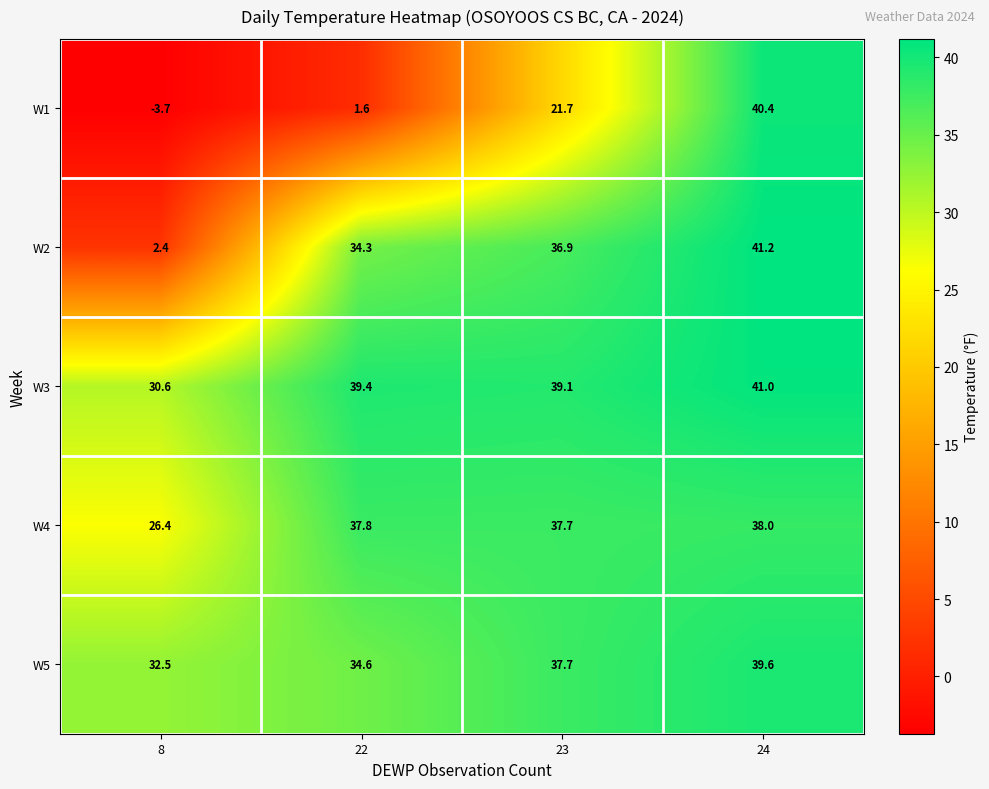

Which series has the largest range (max minus min)?

W1